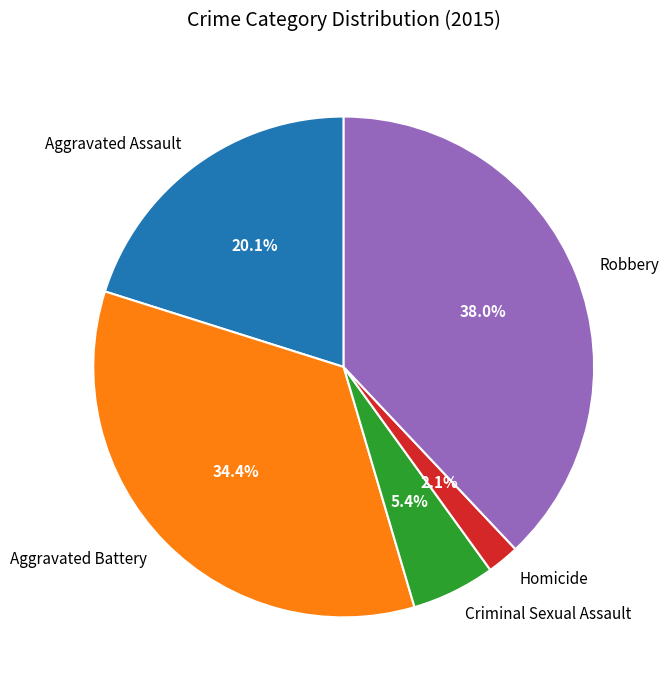

How many segments does this pie chart have?

5